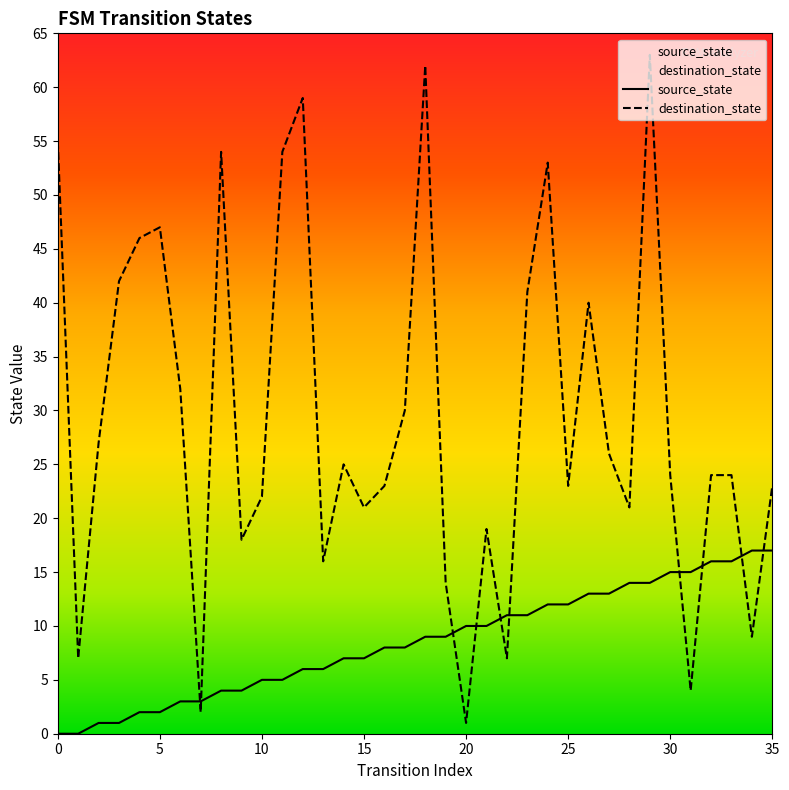

Rank the series by their average value, from lowest to highest.

source_state, destination_state